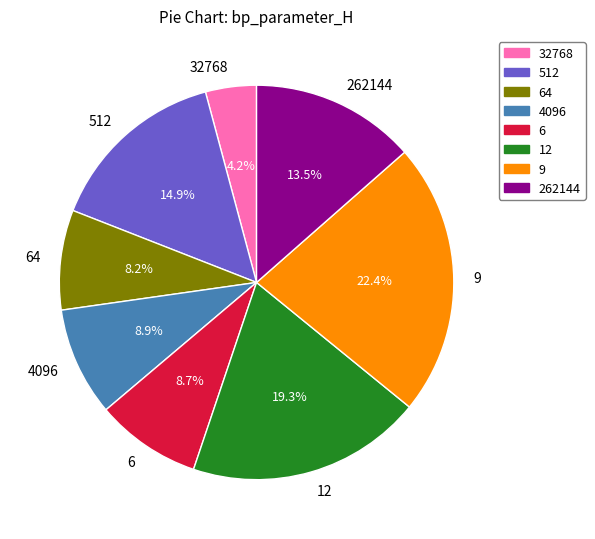

The 4096 slice represents 9% of the pie. True or false?

True